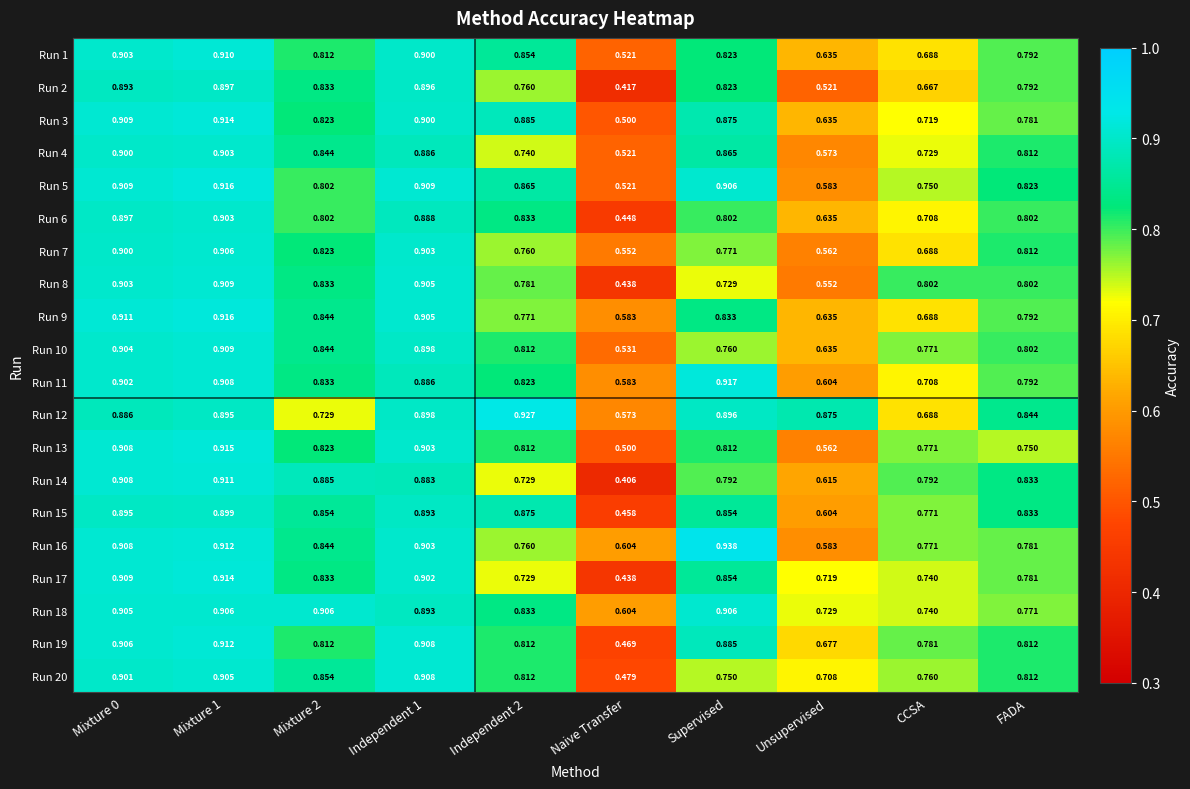

Which label corresponds to the largest value in the chart?

Supervised